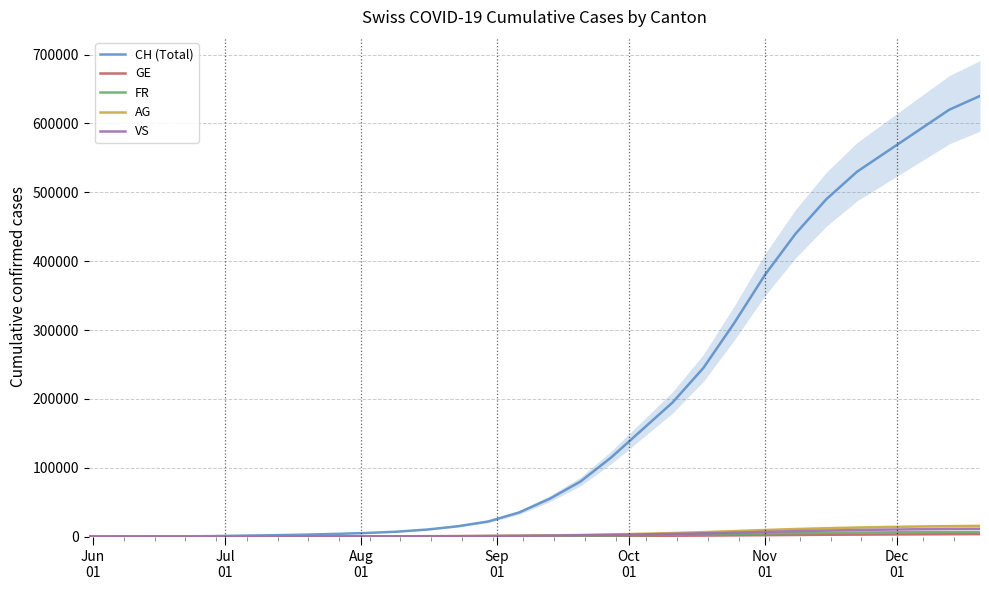

Is this an area chart (filled region under the line)?

No